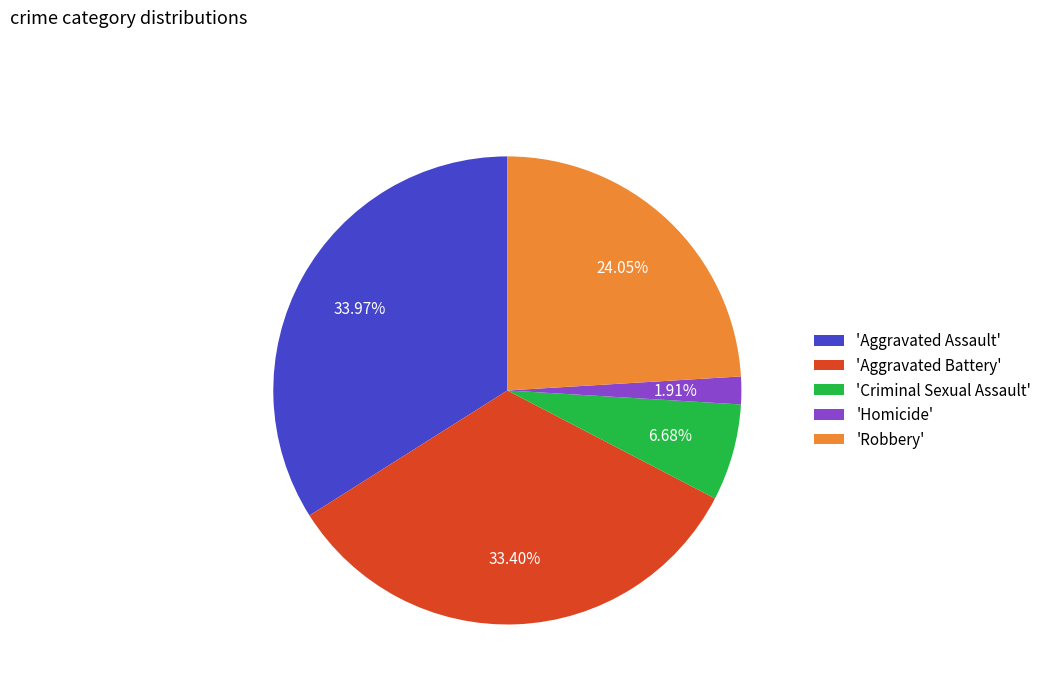

Approximately how many times larger is the value at 'Aggravated Assault' compared to 'Homicide'?

17.8